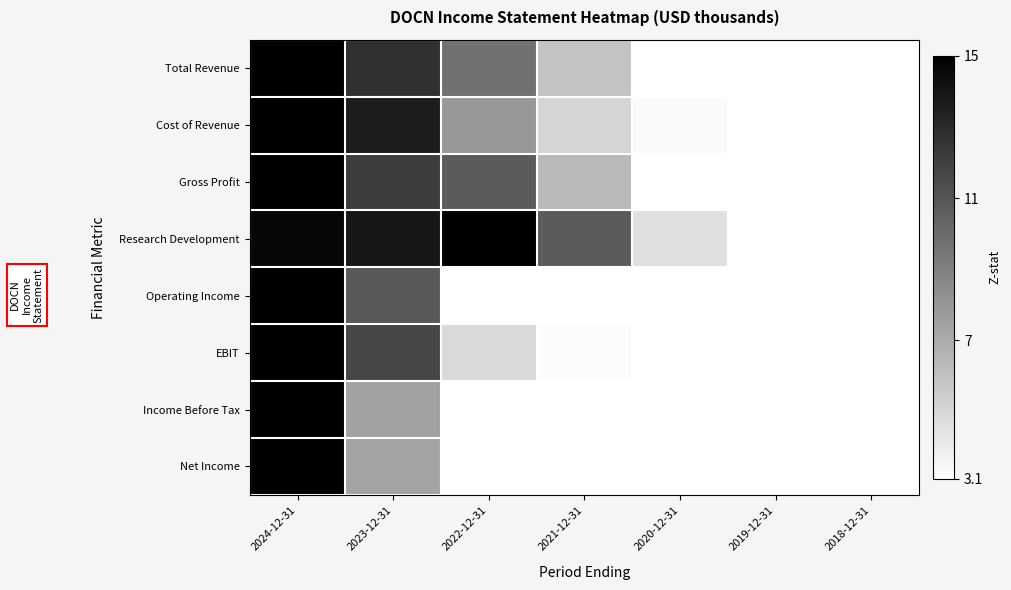

Reading left to right, what are all the values shown in this chart?

Total Revenue: 2024-12-31=15.0	2023-12-31=12.7	2022-12-31=9.7	2021-12-31=5.9	2020-12-31=3.0	2019-12-31=1.3	2018-12-31=0.0
Cost of Revenue: 2024-12-31=15.0	2023-12-31=13.7	2022-12-31=7.9	2021-12-31=5.1	2020-12-31=3.3	2019-12-31=1.7	2018-12-31=0.0
Gross Profit: 2024-12-31=15.0	2023-12-31=12.1	2022-12-31=10.8	2021-12-31=6.3	2020-12-31=2.8	2019-12-31=1.1	2018-12-31=0.0
Research Development: 2024-12-31=14.7	2023-12-31=13.9	2022-12-31=15.0	2021-12-31=10.7	2020-12-31=4.6	2019-12-31=2.3	2018-12-31=0.0
Operating Income: 2024-12-31=15.0	2023-12-31=10.8	2022-12-31=2.3	2021-12-31=2.1	2020-12-31=1.6	2019-12-31=0.0	2018-12-31=0.3
EBIT: 2024-12-31=15.0	2023-12-31=11.7	2022-12-31=4.9	2021-12-31=3.3	2020-12-31=1.1	2019-12-31=0.4	2018-12-31=0.0
Income Before Tax: 2024-12-31=15.0	2023-12-31=7.4	2022-12-31=2.0	2021-12-31=2.6	2020-12-31=0.0	2019-12-31=0.3	2018-12-31=0.8
Net Income: 2024-12-31=15.0	2023-12-31=7.4	2022-12-31=1.9	2021-12-31=2.8	2020-12-31=0.0	2019-12-31=0.4	2018-12-31=0.9